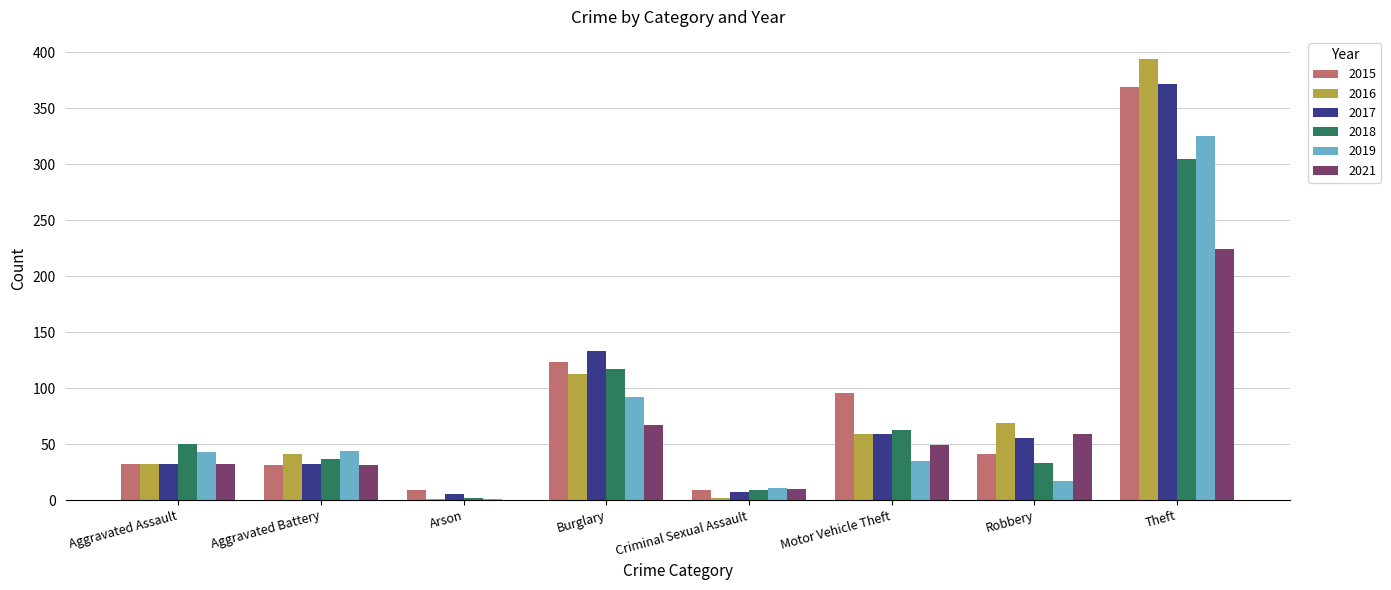

The 2017 series shows 55 at Robbery. True or false?

True